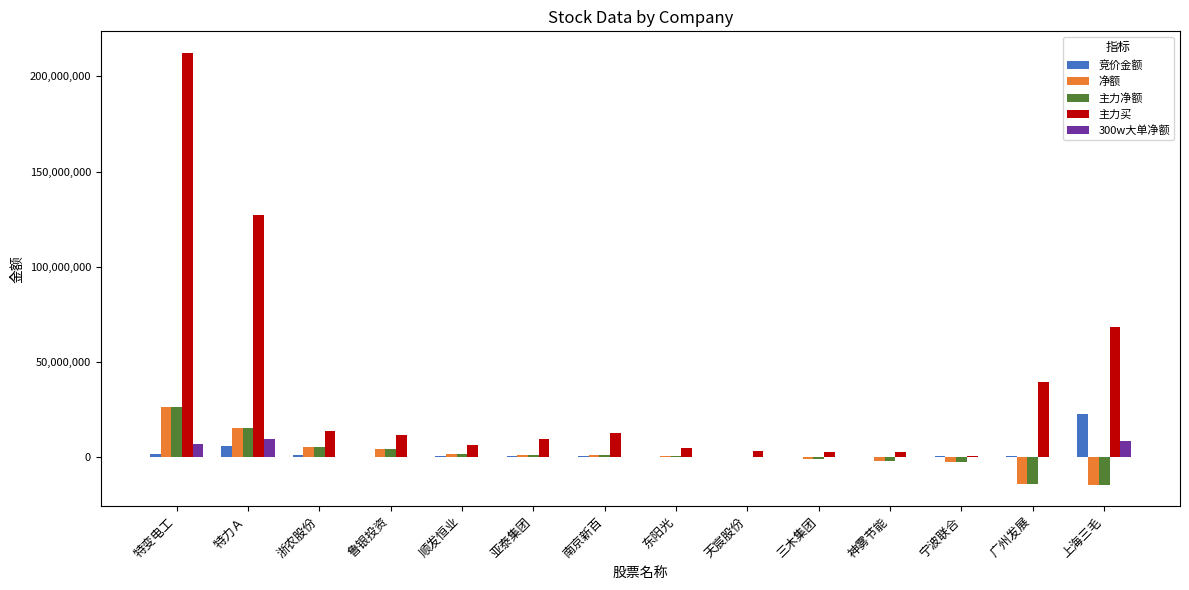

Which series changed the most between 特力Ａ and 南京新百?

主力买